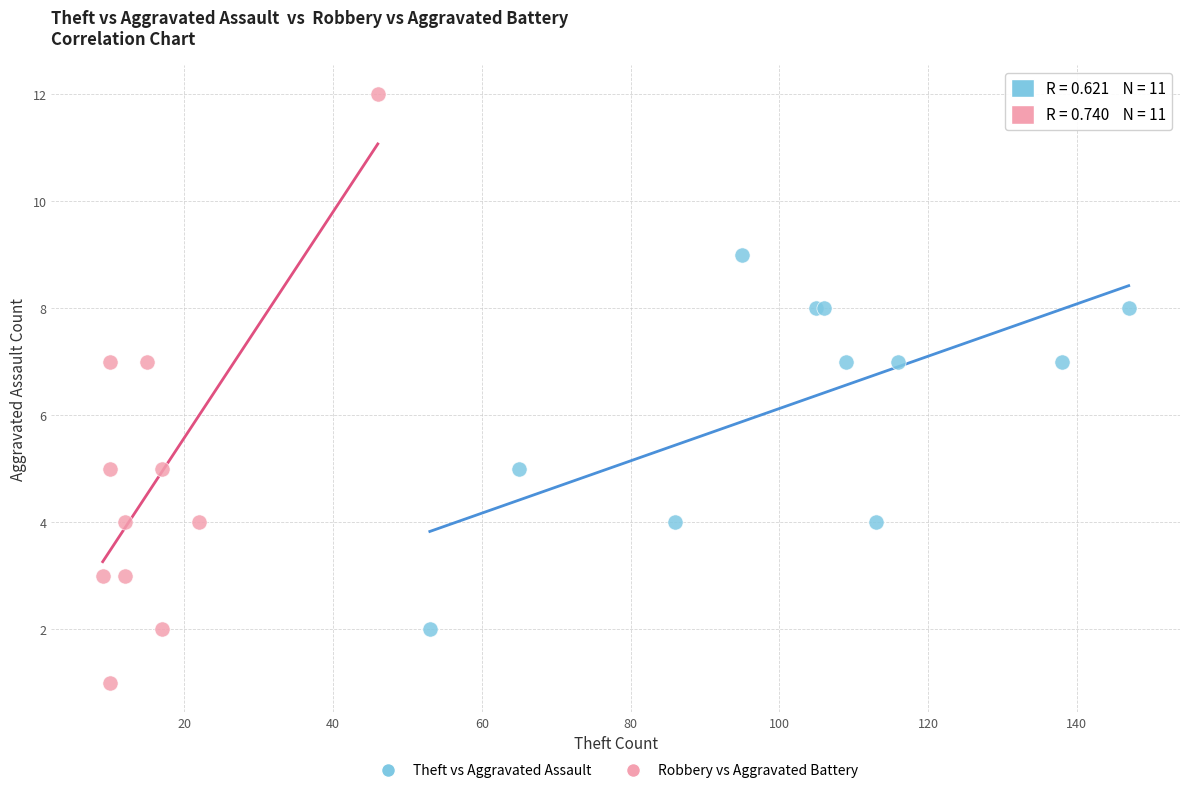

Which series has the widest spread of Y values?

Robbery vs Aggravated Battery